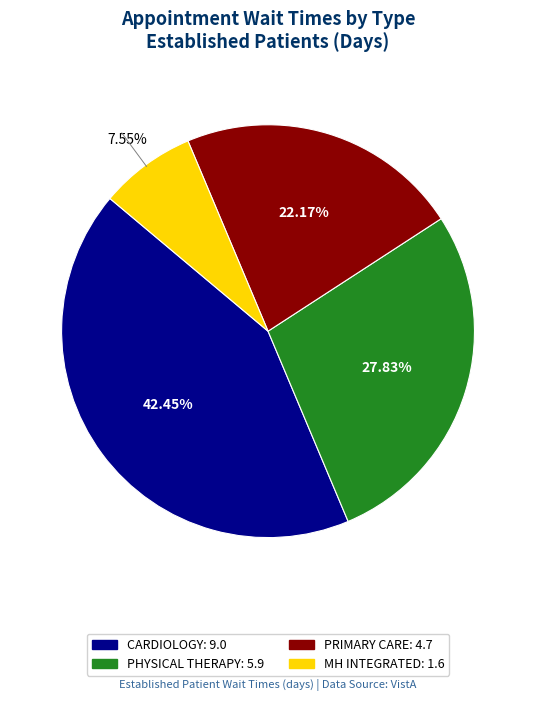

How many slices are in this pie chart?

4